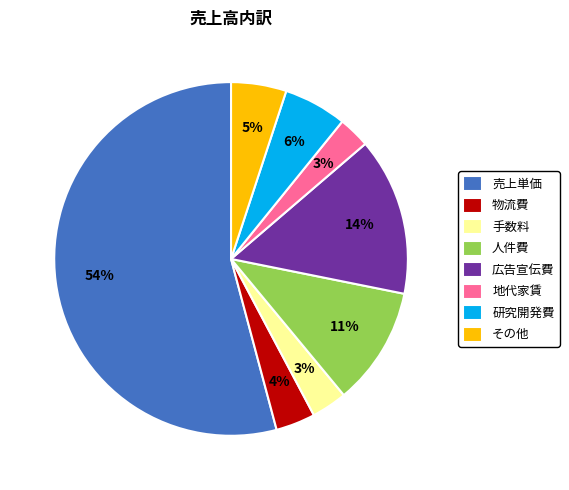

Between 広告宣伝費 and 売上単価, which is larger?

売上単価